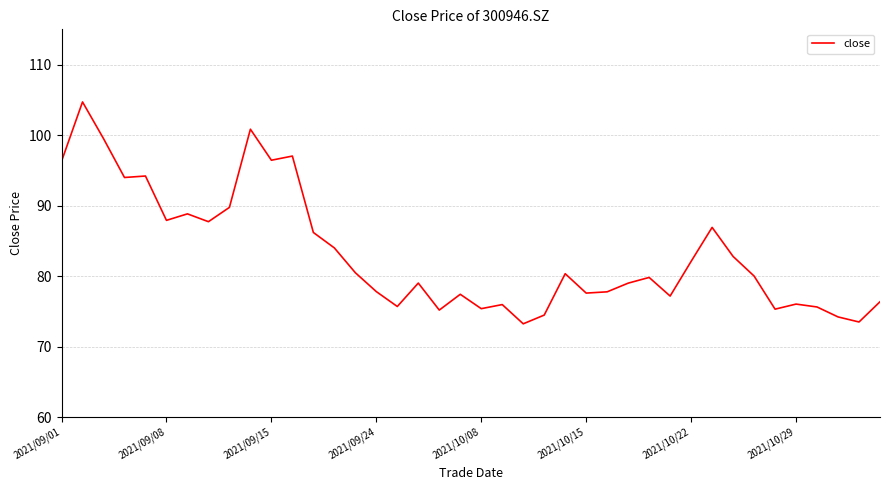

What is the difference between the maximum and minimum values?

31.5